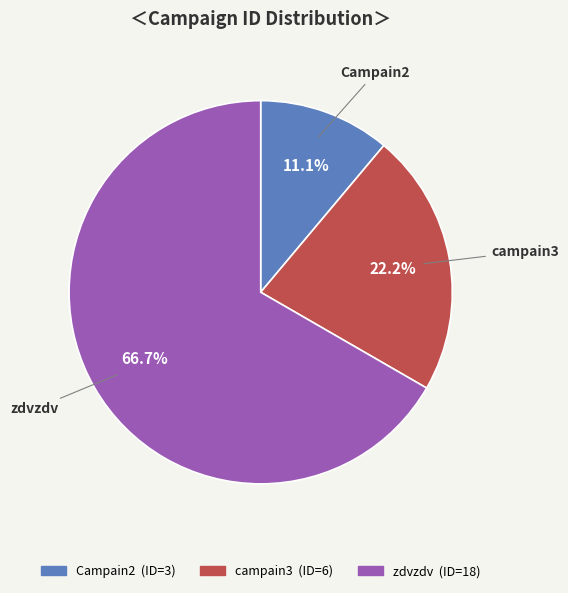

How many slices are in this pie chart?

3